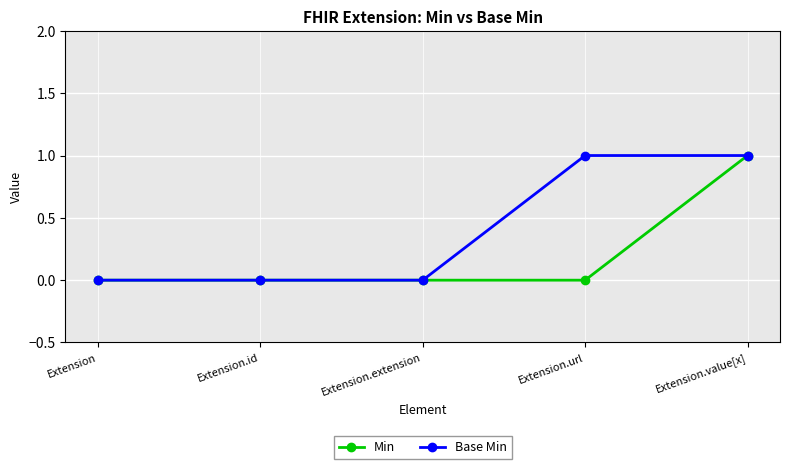

What is the label of the 5th point from the left?

Extension.value[x]